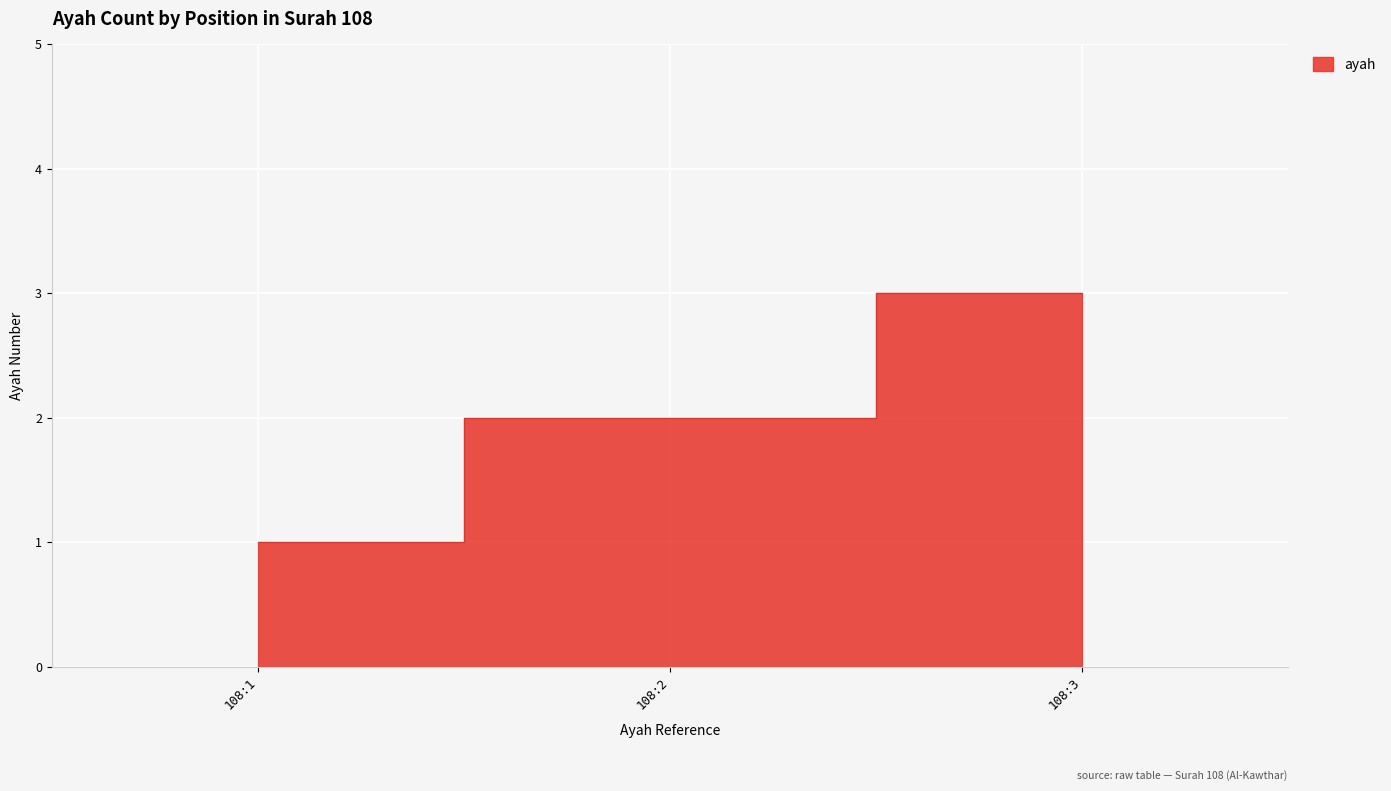

Reading right to left, extract all data points from this chart.

108:3=3	108:2=2	108:1=1